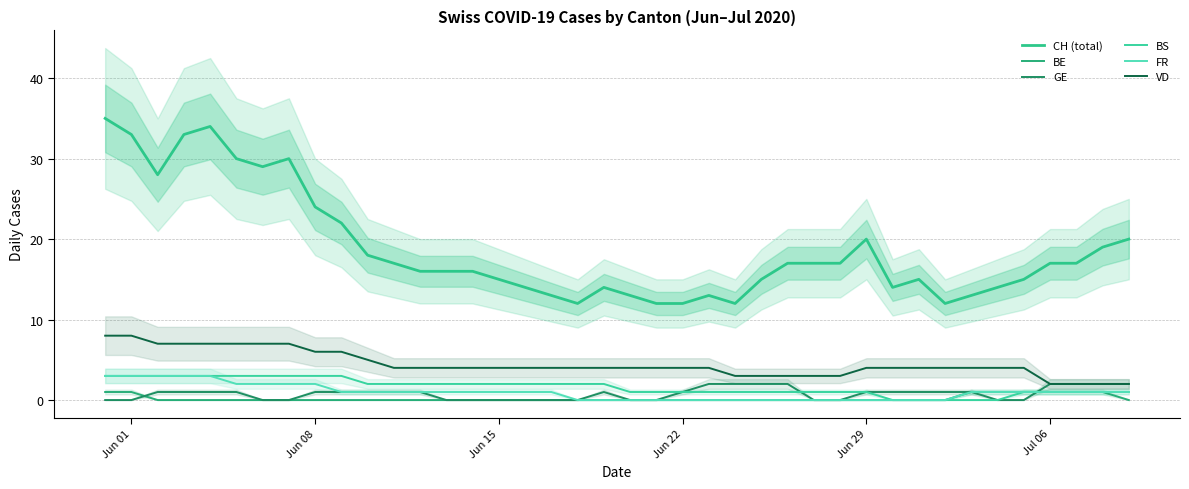

Is the value of CH (total) at Jun 29 greater than the value of GE at 13?

Yes